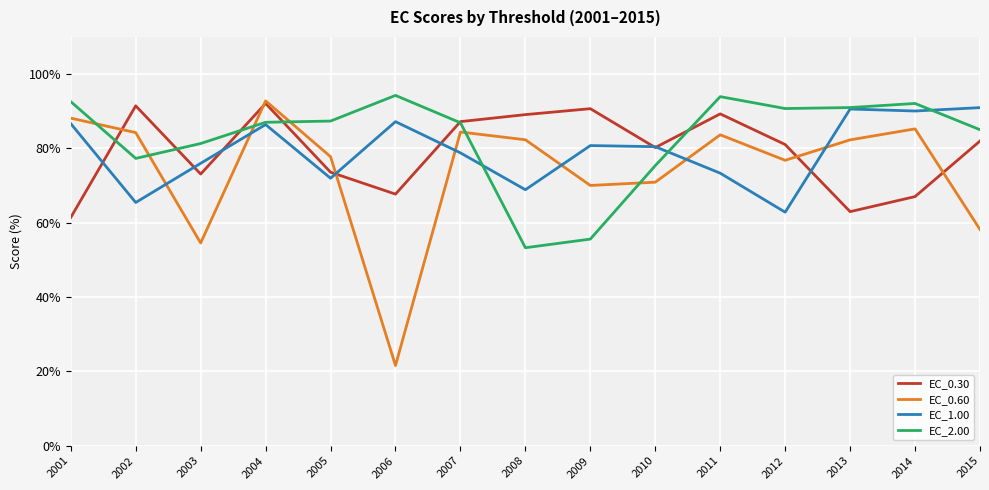

After their last crossing, which series has the higher values: EC_0.30 or EC_1.00?

EC_1.00